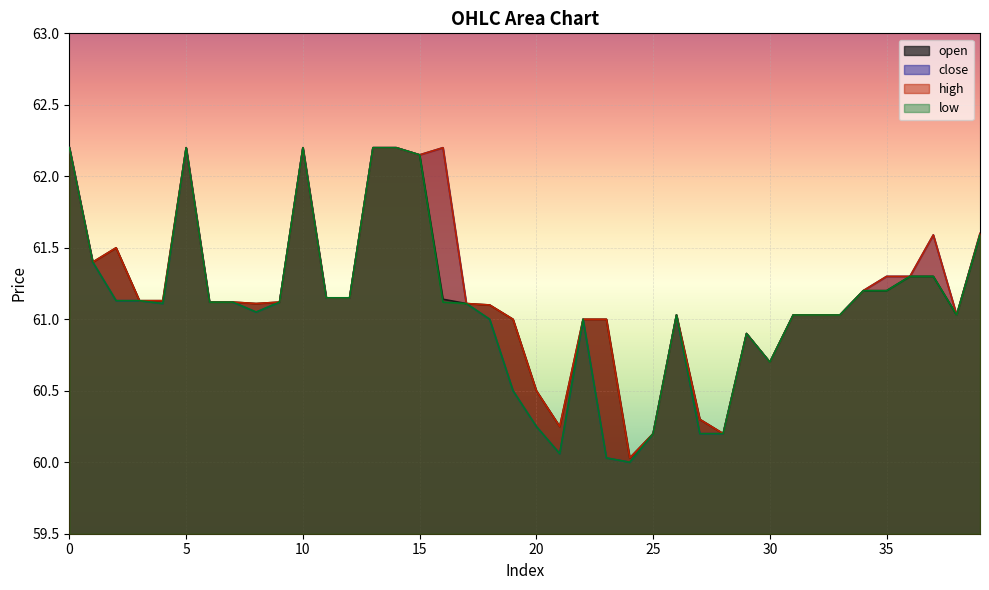

List the series in order of their peak value, highest first.

open, close, high, low